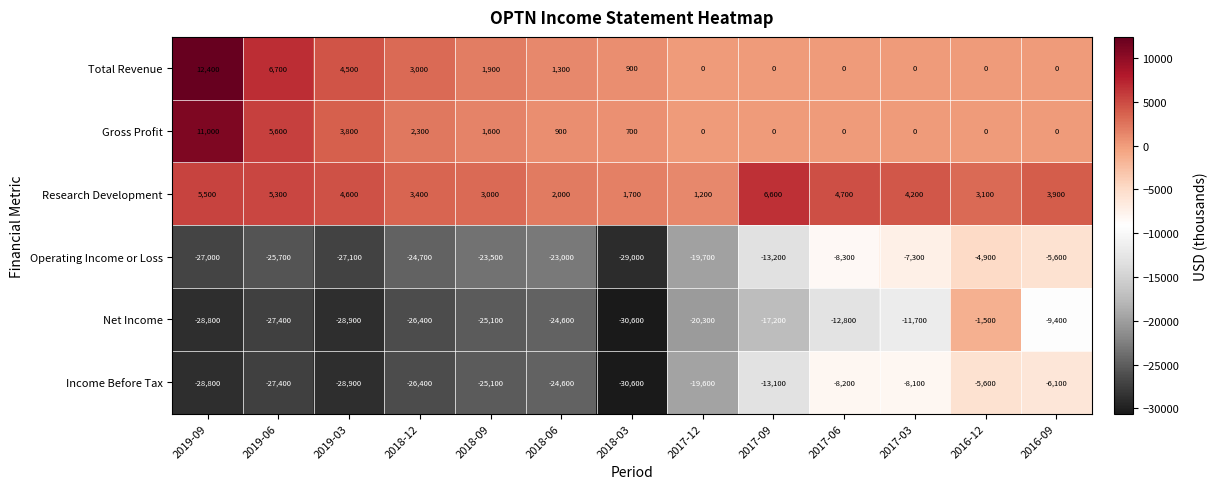

What is the total value across all series at 2017-03?

-22900